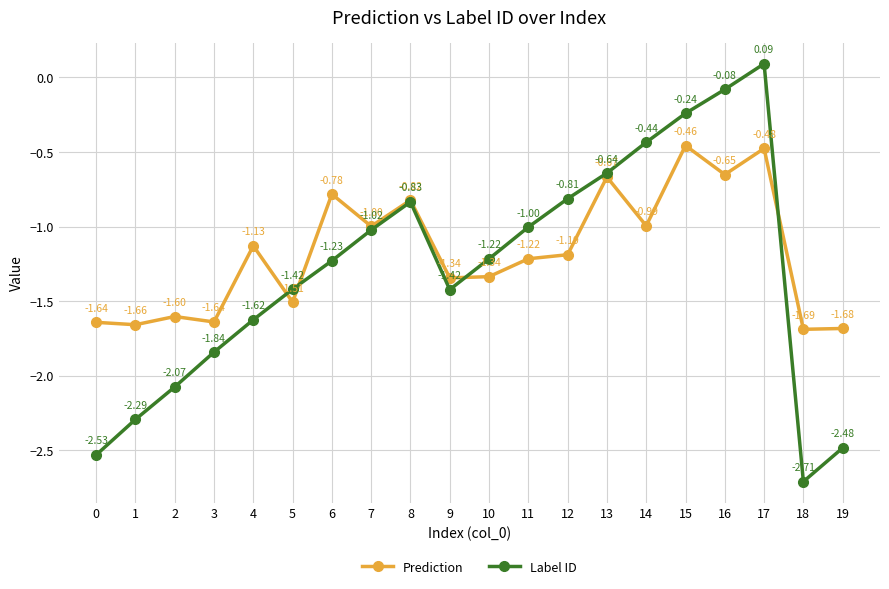

Which series changed the most between 1 and 11?

Label ID